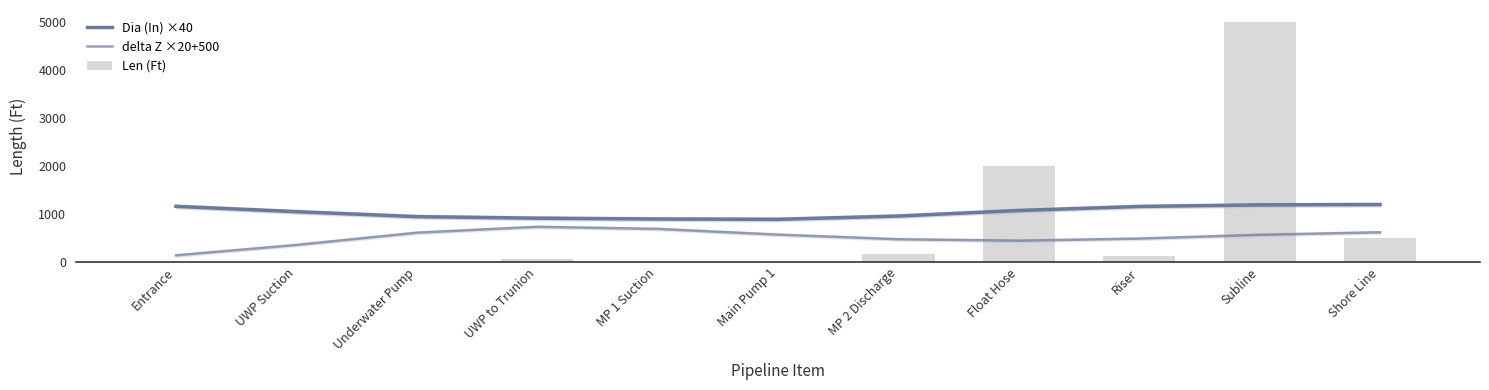

Reading left to right, extract all data points from this chart.

Dia (In) ×40: 1160.8	1049.5	946.5	914.4	897.0	890.6	958.8	1074.5	1158.1	1191.1	1198.7
delta Z ×20+500: 140.3	356.0	611.3	734.2	690.4	570.9	475.1	445.7	488.9	567.4	619.9
Len (Ft): 0.0	15.0	0.0	60.0	10.0	0.0	160.0	2000.0	130.0	5000.0	500.0